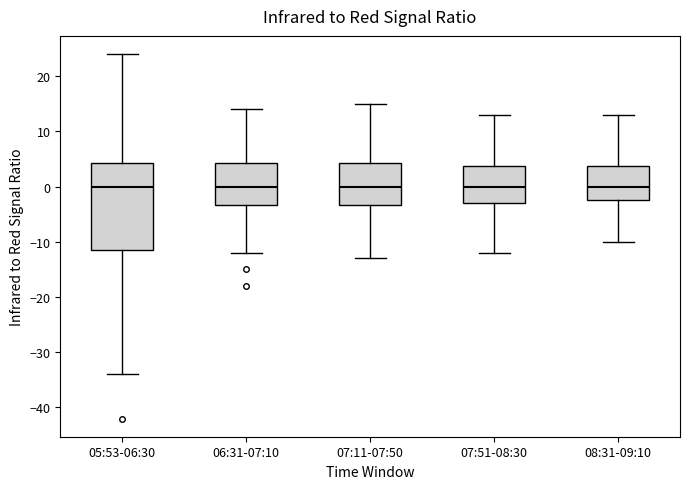

Which box is the tallest, from its lower edge to its upper edge?

05:53-06:30